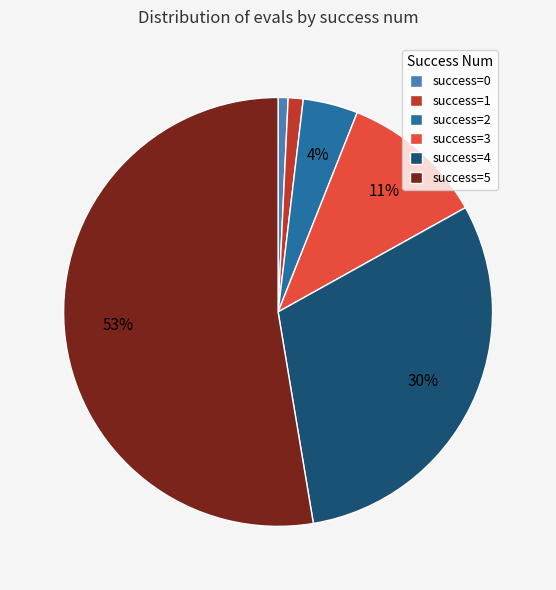

To the nearest percent, what percentage of the pie is success=2?

4%